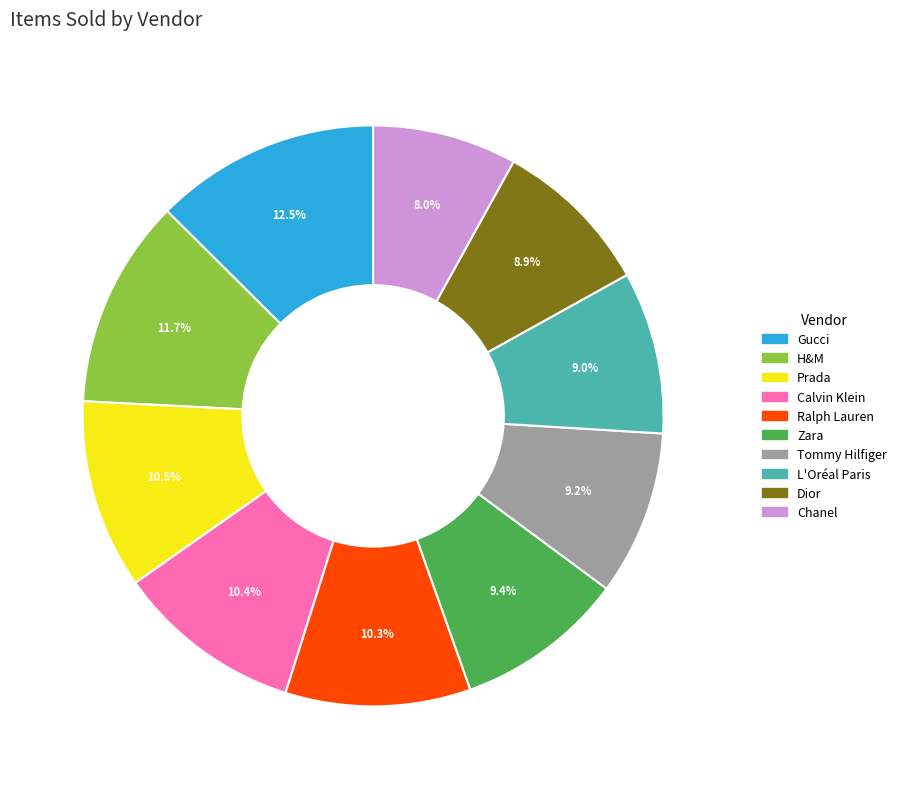

How many segments does this pie chart have?

10